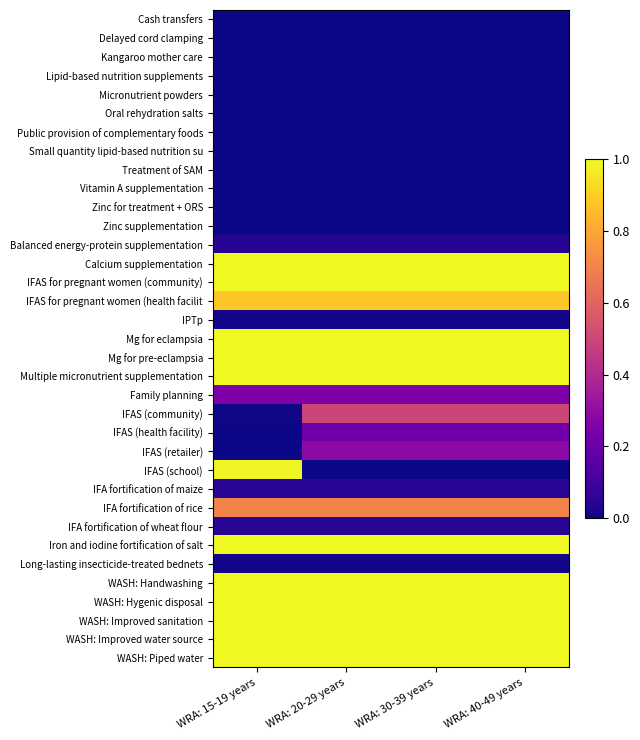

Reading left to right, transcribe all the data shown in this chart.

Cash transfers: WRA: 15-19 years=0.0	WRA: 20-29 years=0.0	WRA: 30-39 years=0.0	WRA: 40-49 years=0.0
Delayed cord clamping: WRA: 15-19 years=0.0	WRA: 20-29 years=0.0	WRA: 30-39 years=0.0	WRA: 40-49 years=0.0
Kangaroo mother care: WRA: 15-19 years=0.0	WRA: 20-29 years=0.0	WRA: 30-39 years=0.0	WRA: 40-49 years=0.0
Lipid-based nutrition supplements: WRA: 15-19 years=0.0	WRA: 20-29 years=0.0	WRA: 30-39 years=0.0	WRA: 40-49 years=0.0
Micronutrient powders: WRA: 15-19 years=0.0	WRA: 20-29 years=0.0	WRA: 30-39 years=0.0	WRA: 40-49 years=0.0
Oral rehydration salts: WRA: 15-19 years=0.0	WRA: 20-29 years=0.0	WRA: 30-39 years=0.0	WRA: 40-49 years=0.0
Public provision of complementary foods: WRA: 15-19 years=0.0	WRA: 20-29 years=0.0	WRA: 30-39 years=0.0	WRA: 40-49 years=0.0
Small quantity lipid-based nutrition su: WRA: 15-19 years=0.0	WRA: 20-29 years=0.0	WRA: 30-39 years=0.0	WRA: 40-49 years=0.0
Treatment of SAM: WRA: 15-19 years=0.0	WRA: 20-29 years=0.0	WRA: 30-39 years=0.0	WRA: 40-49 years=0.0
Vitamin A supplementation: WRA: 15-19 years=0.0	WRA: 20-29 years=0.0	WRA: 30-39 years=0.0	WRA: 40-49 years=0.0
Zinc for treatment + ORS: WRA: 15-19 years=0.0	WRA: 20-29 years=0.0	WRA: 30-39 years=0.0	WRA: 40-49 years=0.0
Zinc supplementation: WRA: 15-19 years=0.0	WRA: 20-29 years=0.0	WRA: 30-39 years=0.0	WRA: 40-49 years=0.0
Balanced energy-protein supplementation: WRA: 15-19 years=0.0	WRA: 20-29 years=0.0	WRA: 30-39 years=0.0	WRA: 40-49 years=0.0
Calcium supplementation: WRA: 15-19 years=1.0	WRA: 20-29 years=1.0	WRA: 30-39 years=1.0	WRA: 40-49 years=1.0
IFAS for pregnant women (community): WRA: 15-19 years=1.0	WRA: 20-29 years=1.0	WRA: 30-39 years=1.0	WRA: 40-49 years=1.0
IFAS for pregnant women (health facilit: WRA: 15-19 years=0.9	WRA: 20-29 years=0.9	WRA: 30-39 years=0.9	WRA: 40-49 years=0.9
IPTp: WRA: 15-19 years=0.0	WRA: 20-29 years=0.0	WRA: 30-39 years=0.0	WRA: 40-49 years=0.0
Mg for eclampsia: WRA: 15-19 years=1.0	WRA: 20-29 years=1.0	WRA: 30-39 years=1.0	WRA: 40-49 years=1.0
Mg for pre-eclampsia: WRA: 15-19 years=1.0	WRA: 20-29 years=1.0	WRA: 30-39 years=1.0	WRA: 40-49 years=1.0
Multiple micronutrient supplementation: WRA: 15-19 years=1.0	WRA: 20-29 years=1.0	WRA: 30-39 years=1.0	WRA: 40-49 years=1.0
Family planning: WRA: 15-19 years=0.2	WRA: 20-29 years=0.2	WRA: 30-39 years=0.2	WRA: 40-49 years=0.2
IFAS (community): WRA: 15-19 years=0.0	WRA: 20-29 years=0.5	WRA: 30-39 years=0.5	WRA: 40-49 years=0.5
IFAS (health facility): WRA: 15-19 years=0.0	WRA: 20-29 years=0.2	WRA: 30-39 years=0.2	WRA: 40-49 years=0.2
IFAS (retailer): WRA: 15-19 years=0.0	WRA: 20-29 years=0.3	WRA: 30-39 years=0.3	WRA: 40-49 years=0.3
IFAS (school): WRA: 15-19 years=1.0	WRA: 20-29 years=0.0	WRA: 30-39 years=0.0	WRA: 40-49 years=0.0
IFA fortification of maize: WRA: 15-19 years=0.1	WRA: 20-29 years=0.1	WRA: 30-39 years=0.1	WRA: 40-49 years=0.1
IFA fortification of rice: WRA: 15-19 years=0.7	WRA: 20-29 years=0.7	WRA: 30-39 years=0.7	WRA: 40-49 years=0.7
IFA fortification of wheat flour: WRA: 15-19 years=0.1	WRA: 20-29 years=0.1	WRA: 30-39 years=0.1	WRA: 40-49 years=0.1
Iron and iodine fortification of salt: WRA: 15-19 years=1.0	WRA: 20-29 years=1.0	WRA: 30-39 years=1.0	WRA: 40-49 years=1.0
Long-lasting insecticide-treated bednets: WRA: 15-19 years=0.0	WRA: 20-29 years=0.0	WRA: 30-39 years=0.0	WRA: 40-49 years=0.0
WASH: Handwashing: WRA: 15-19 years=1.0	WRA: 20-29 years=1.0	WRA: 30-39 years=1.0	WRA: 40-49 years=1.0
WASH: Hygenic disposal: WRA: 15-19 years=1.0	WRA: 20-29 years=1.0	WRA: 30-39 years=1.0	WRA: 40-49 years=1.0
WASH: Improved sanitation: WRA: 15-19 years=1.0	WRA: 20-29 years=1.0	WRA: 30-39 years=1.0	WRA: 40-49 years=1.0
WASH: Improved water source: WRA: 15-19 years=1.0	WRA: 20-29 years=1.0	WRA: 30-39 years=1.0	WRA: 40-49 years=1.0
WASH: Piped water: WRA: 15-19 years=1.0	WRA: 20-29 years=1.0	WRA: 30-39 years=1.0	WRA: 40-49 years=1.0